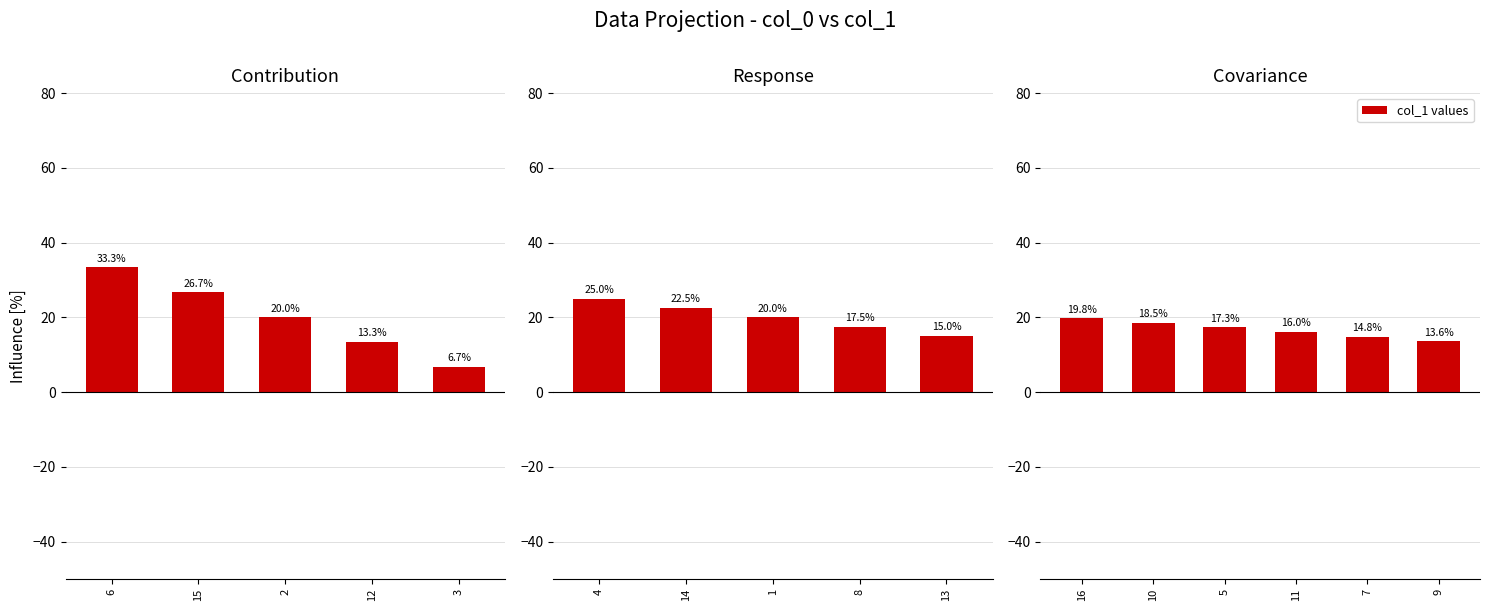

What is the value of the 6th bar from the left?

13.6